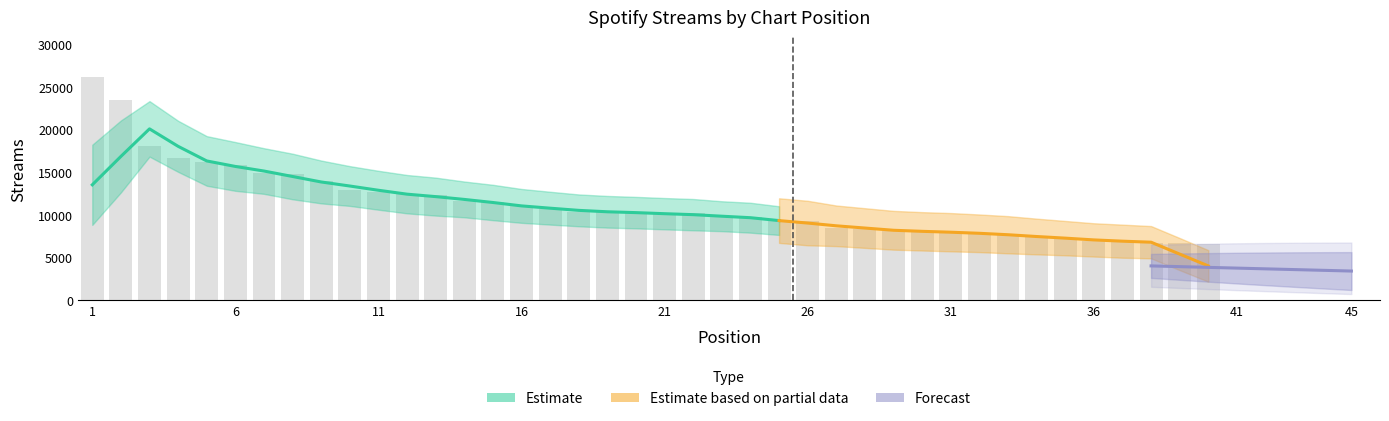

List the labels in order of value, largest first.

1, 2, 3, 4, 5, 6, 7, 8, 9, 10, 11, 12, 13, 14, 15, 16, 17, 18, 19, 20, 21, 22, 23, 24, 25, 26, 27, 28, 29, 30, 31, 32, 33, 34, 35, 36, 37, 38, 39, 40